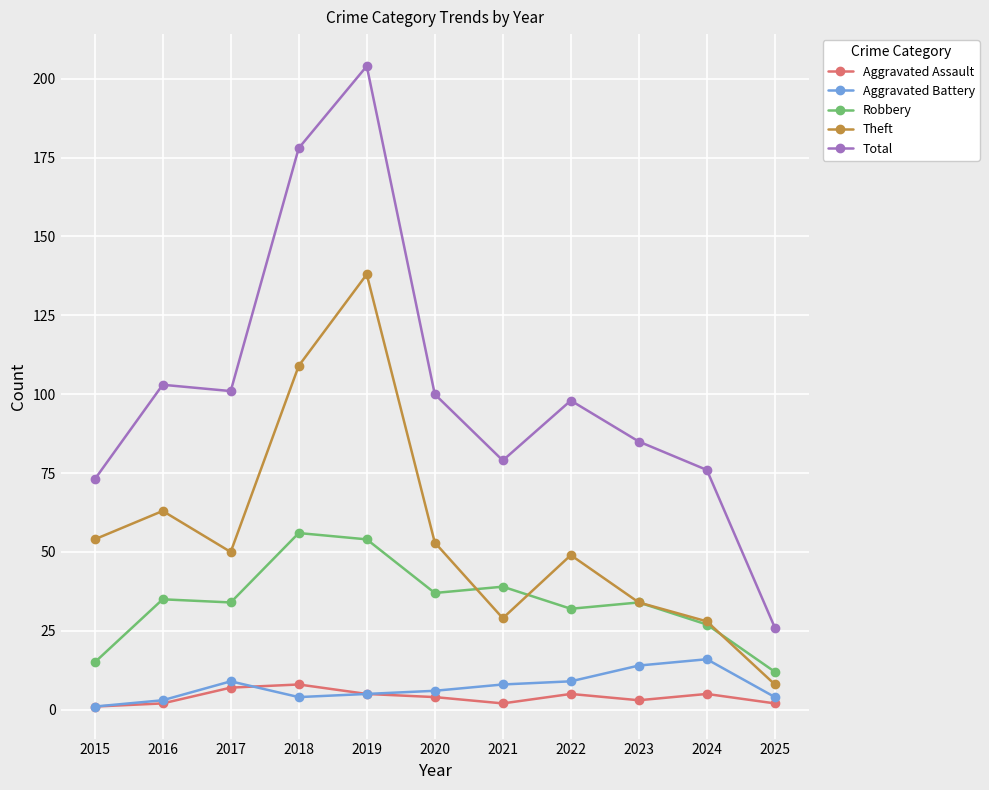

In Total, how many points are lower than both neighbors (excluding endpoints)?

2